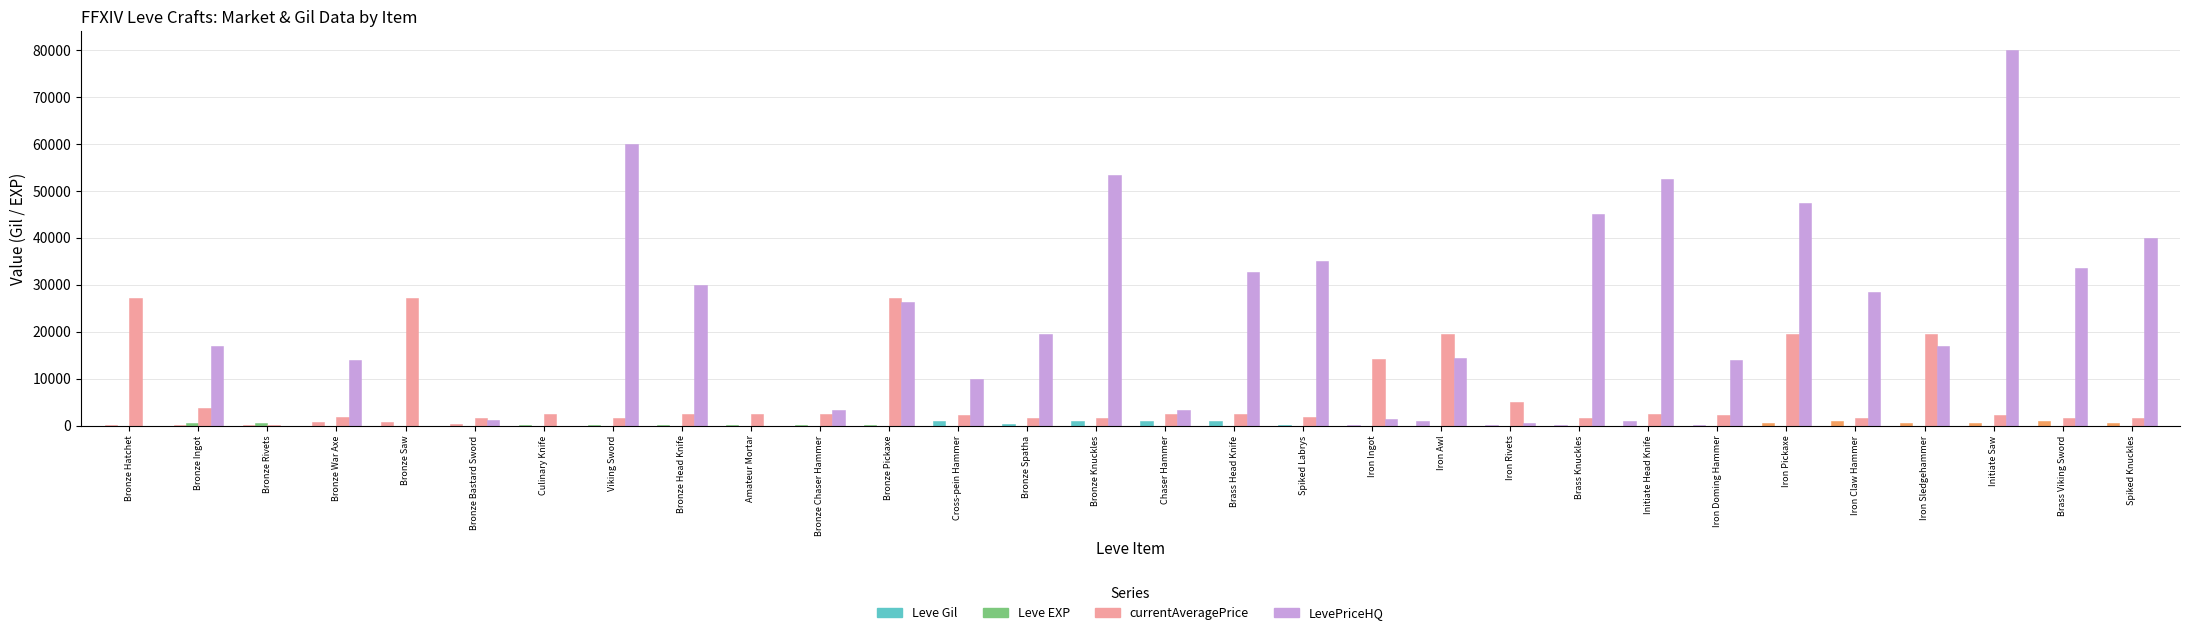

At which category does the chart reach its peak across all series?

Initiate Saw